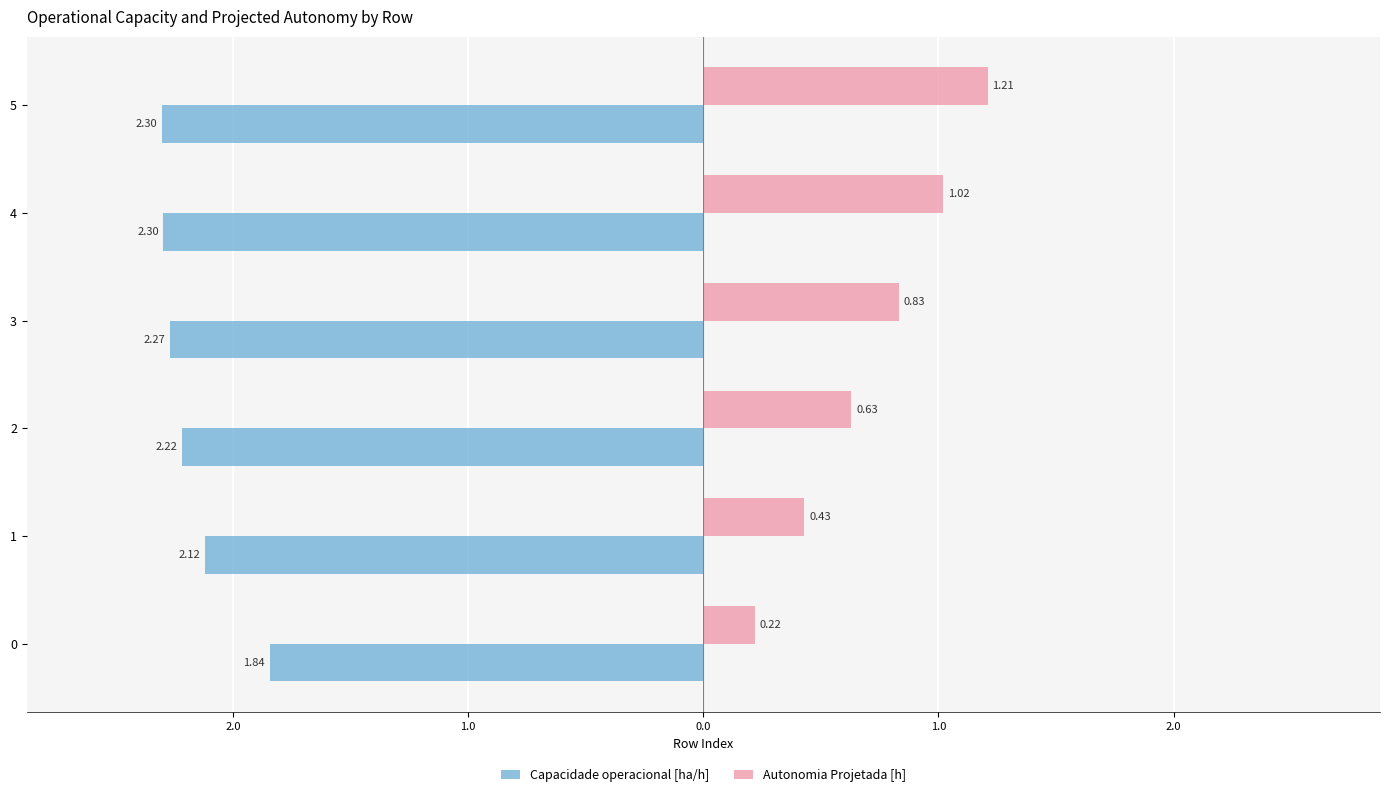

What are all the series names shown in the legend?

Capacidade operacional [ha/h], Autonomia Projetada [h]